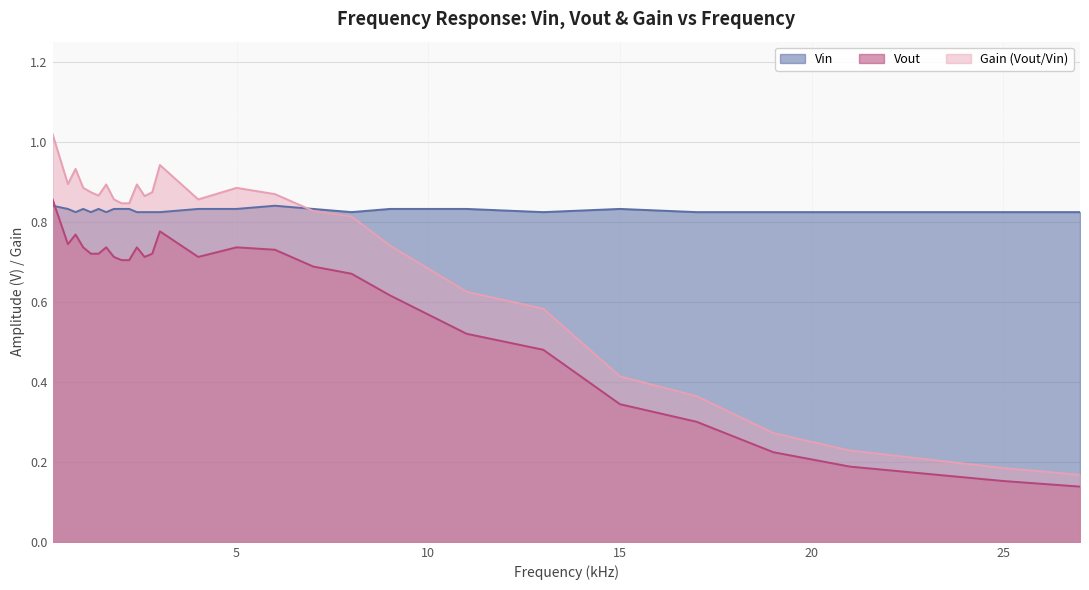

At which label does Vout reach its peak?

0.2